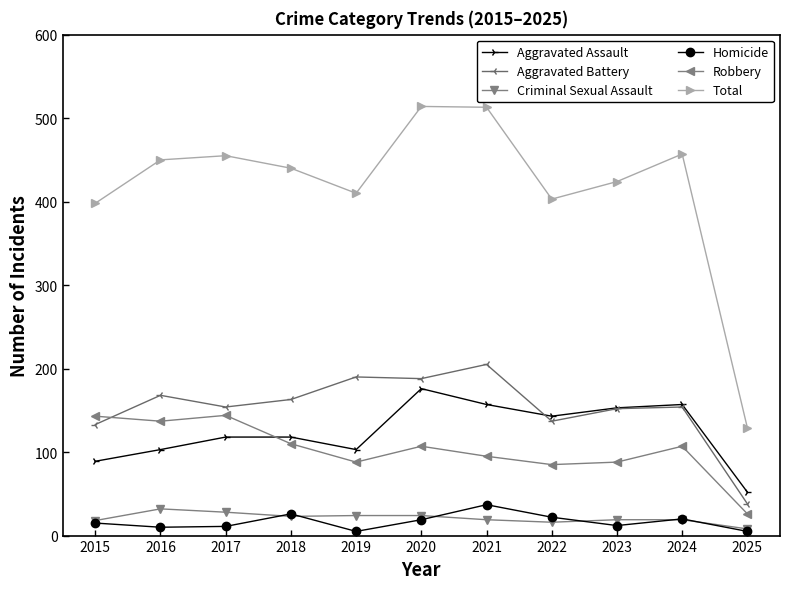

True or false: Total and Aggravated Assault cross at least once.

False